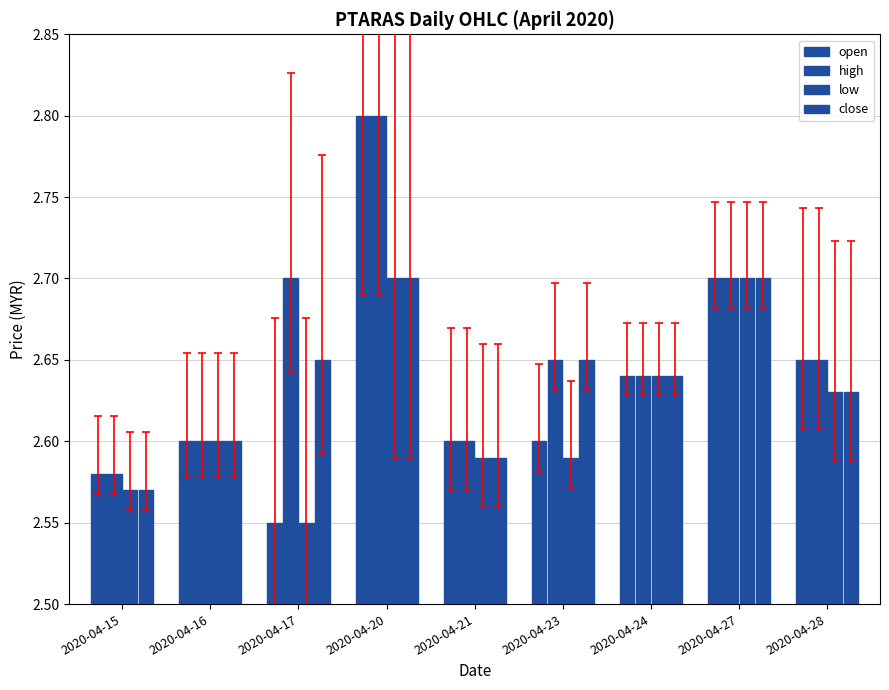

Count the number of data series in this chart.

4